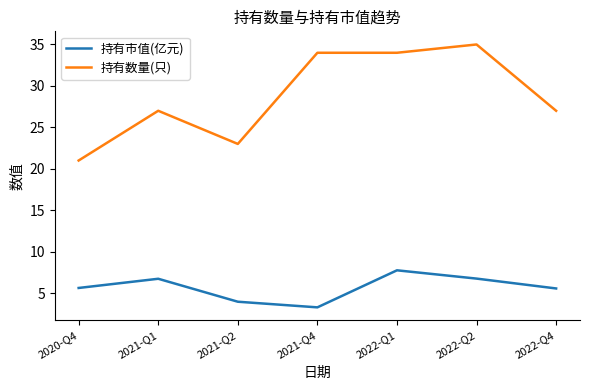

Which series has the largest total across all categories?

持有数量(只)